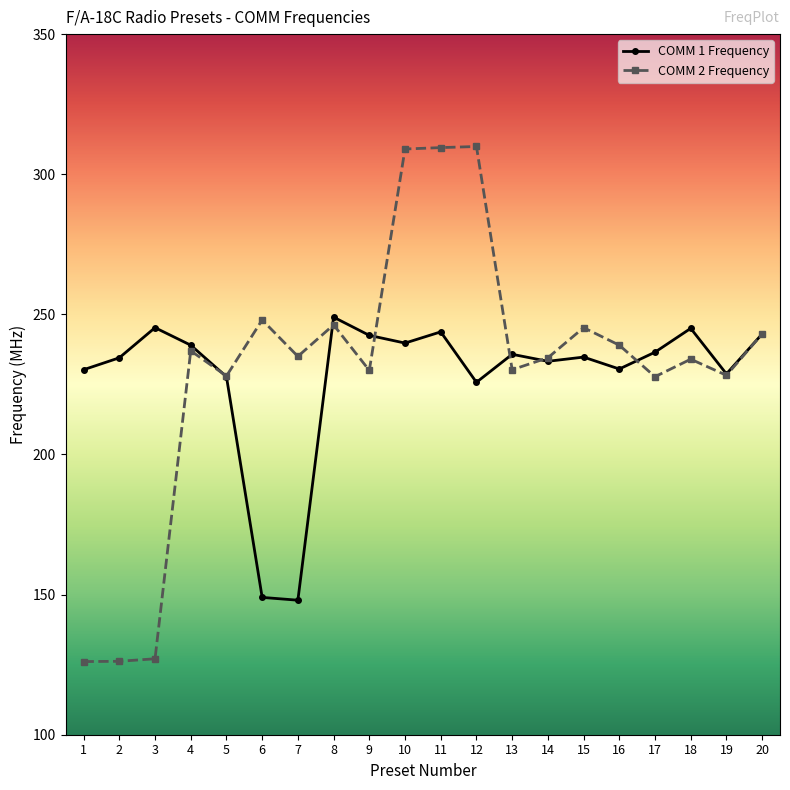

True or false: COMM 2 Frequency has a value of 143.6 at 12.

False